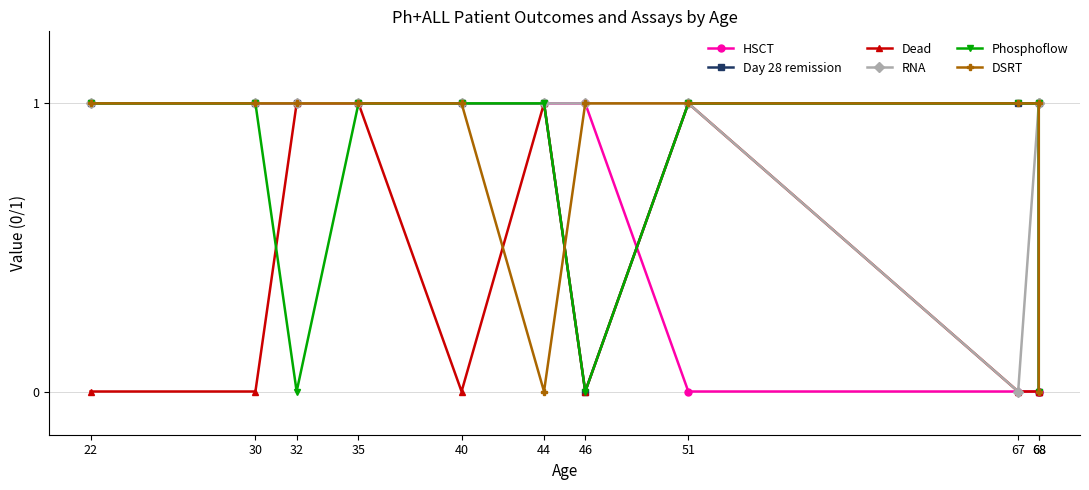

Is it true that Dead equals 0 at 68?

True